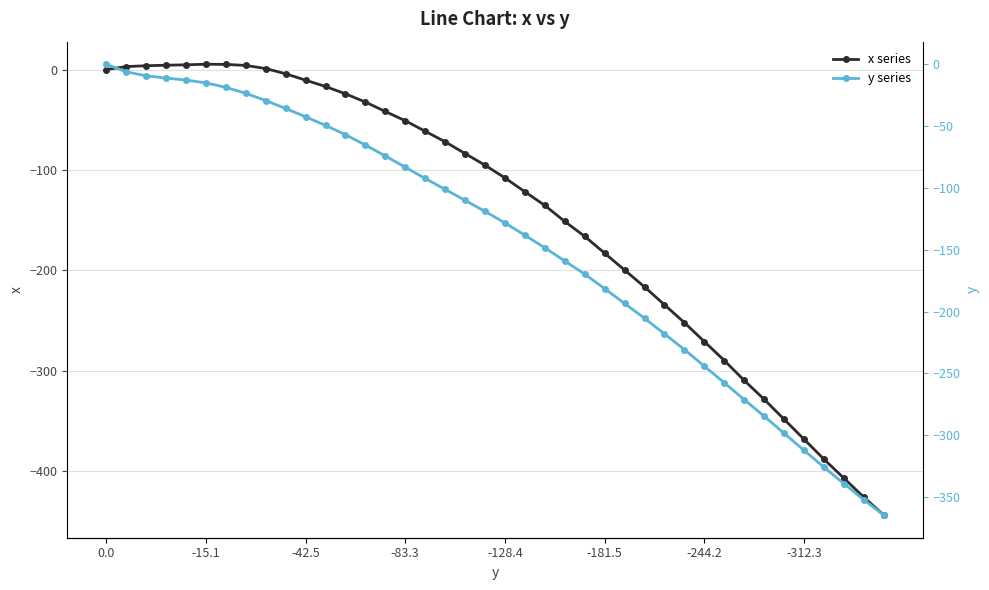

The x series series shows -25.7 at -128.4. True or false?

False